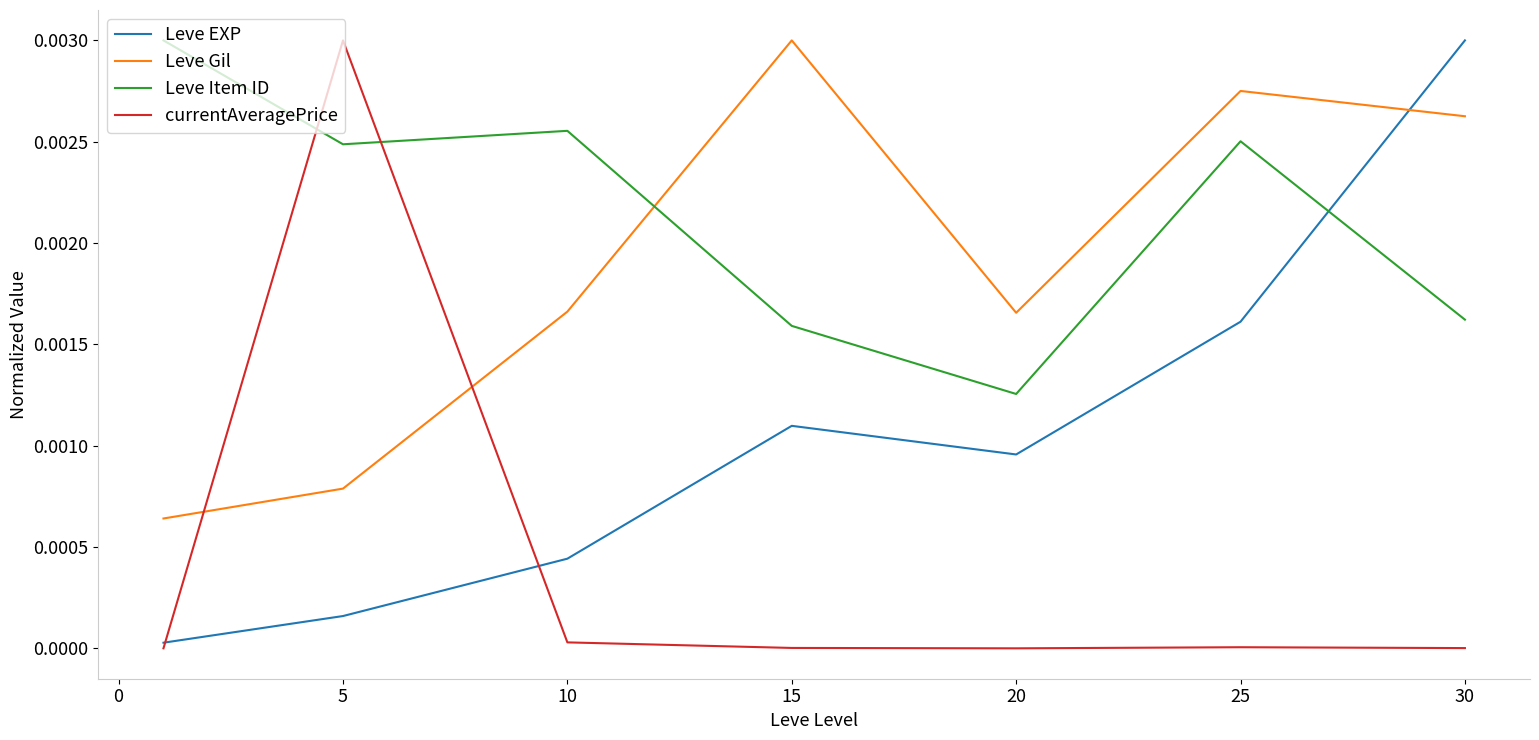

List the series in order of their overall mean, highest first.

Leve Item ID, Leve Gil, Leve EXP, currentAveragePrice